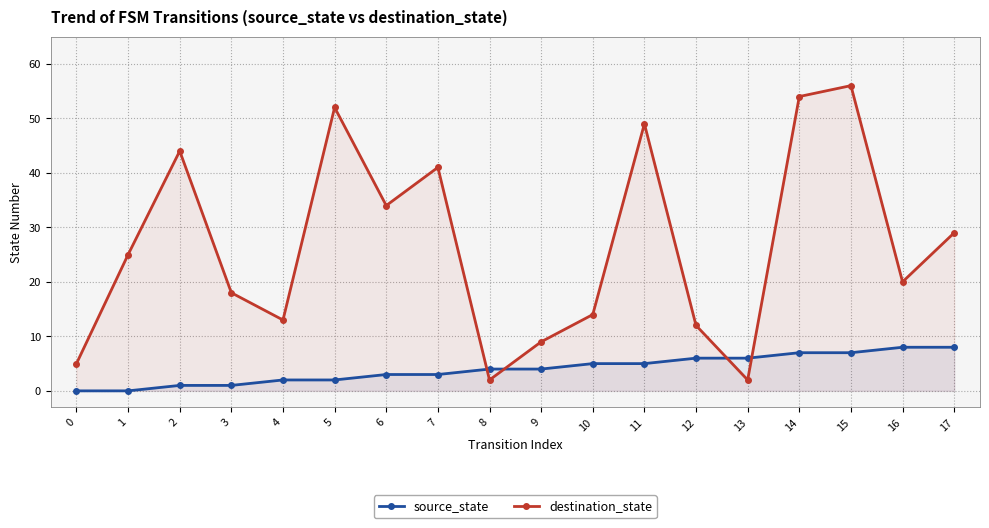

What is the difference between the second highest and minimum values in the destination_state series?

52